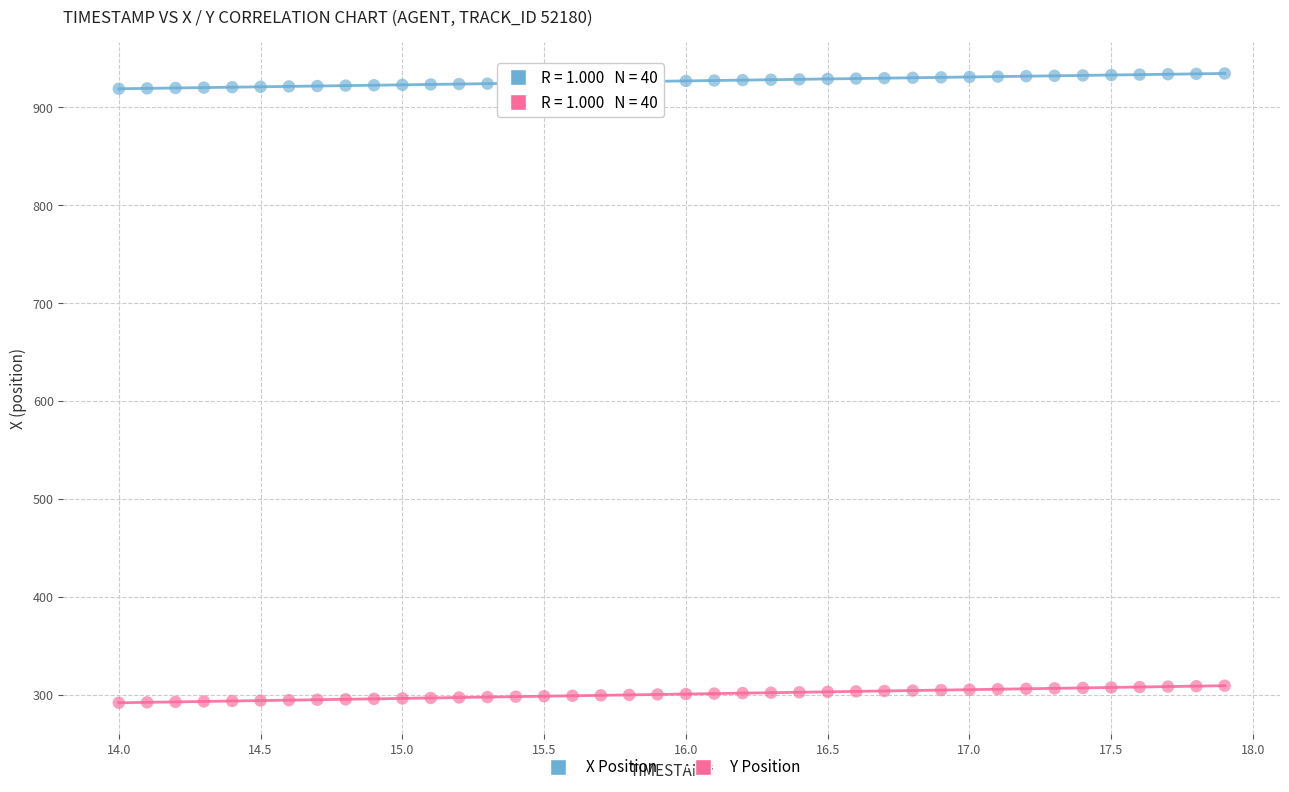

Which series reaches the maximum Y coordinate?

X Position